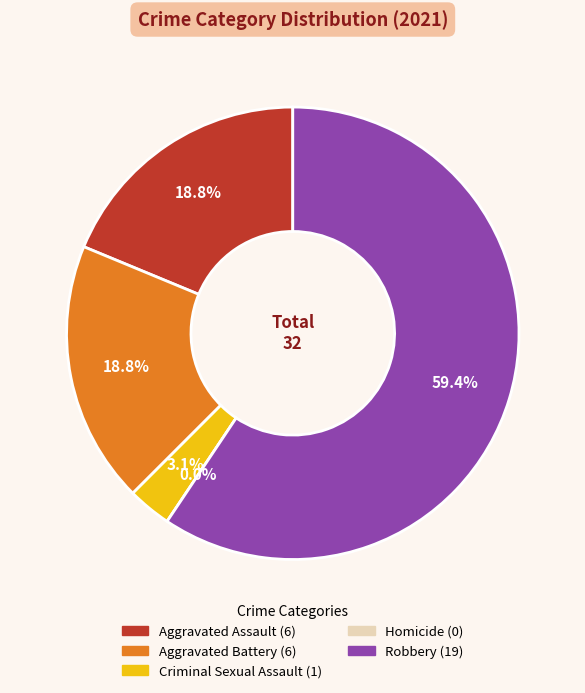

To the nearest percent, what is the difference between the Robbery and Homicide slice percentages?

59%